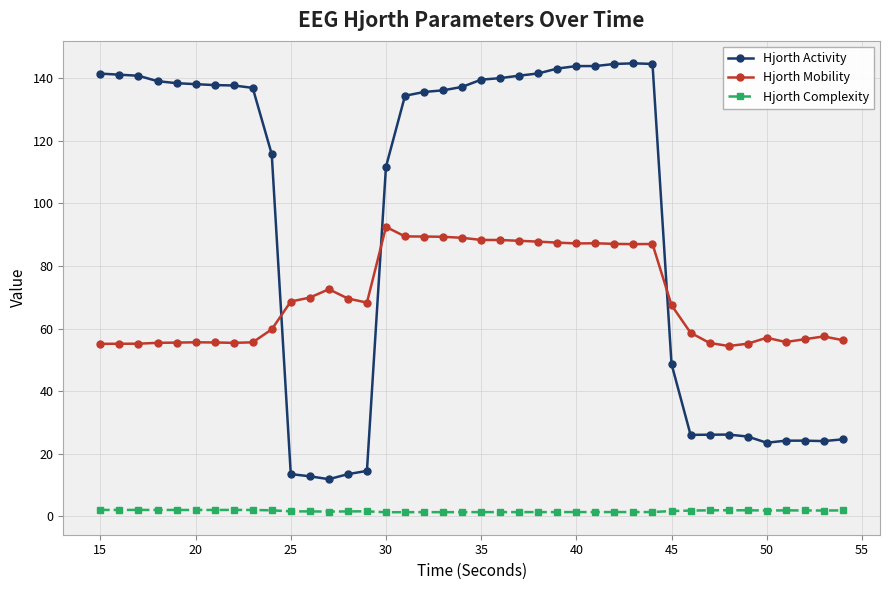

True or false: Hjorth Activity and Hjorth Complexity intersect in this chart.

False